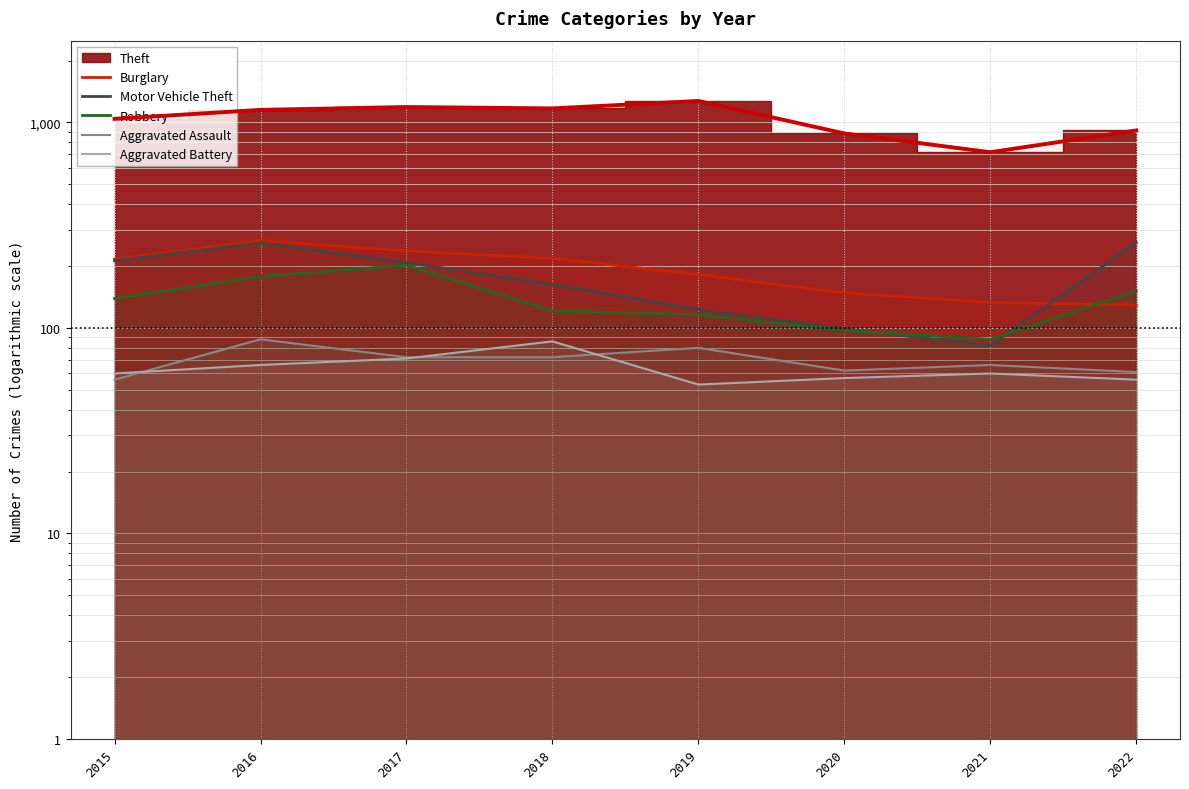

Does the chart display data point markers on the line(s)?

No